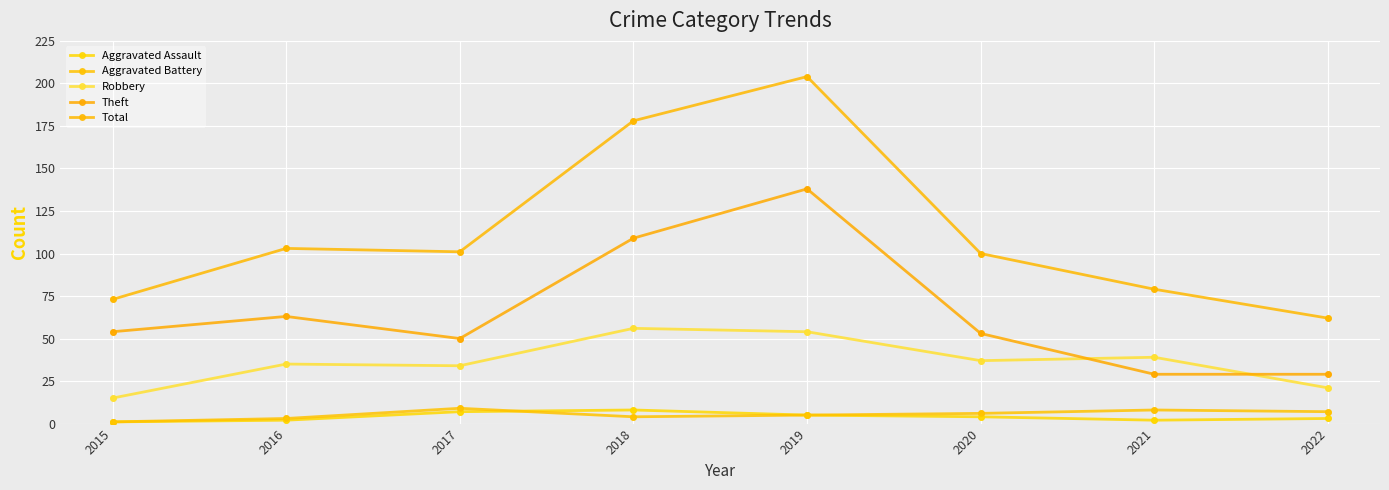

What are all the series names shown in the legend?

Aggravated Assault, Aggravated Battery, Robbery, Theft, Total